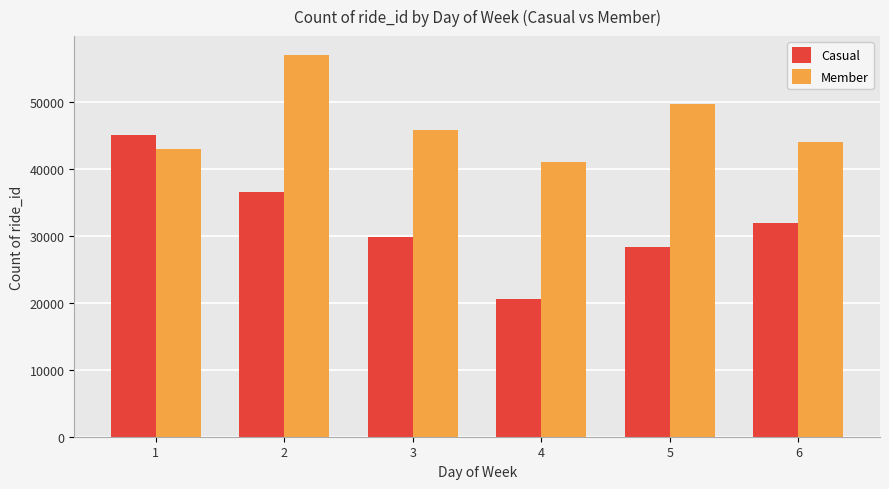

What is the value of the Member bar at the 3rd from the left?

45827